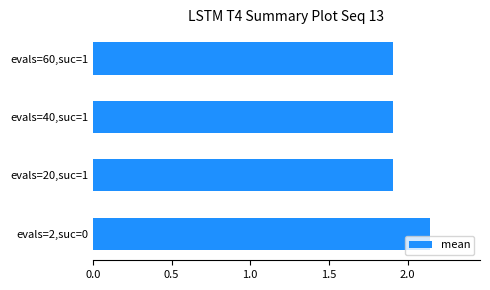

What is the sum of all values?

7.9